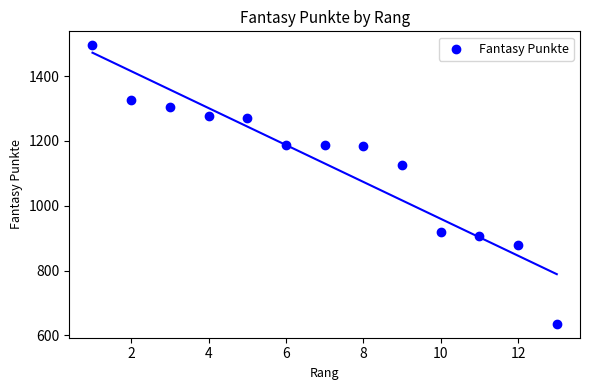

What is the range of Y values (max minus min)?

859